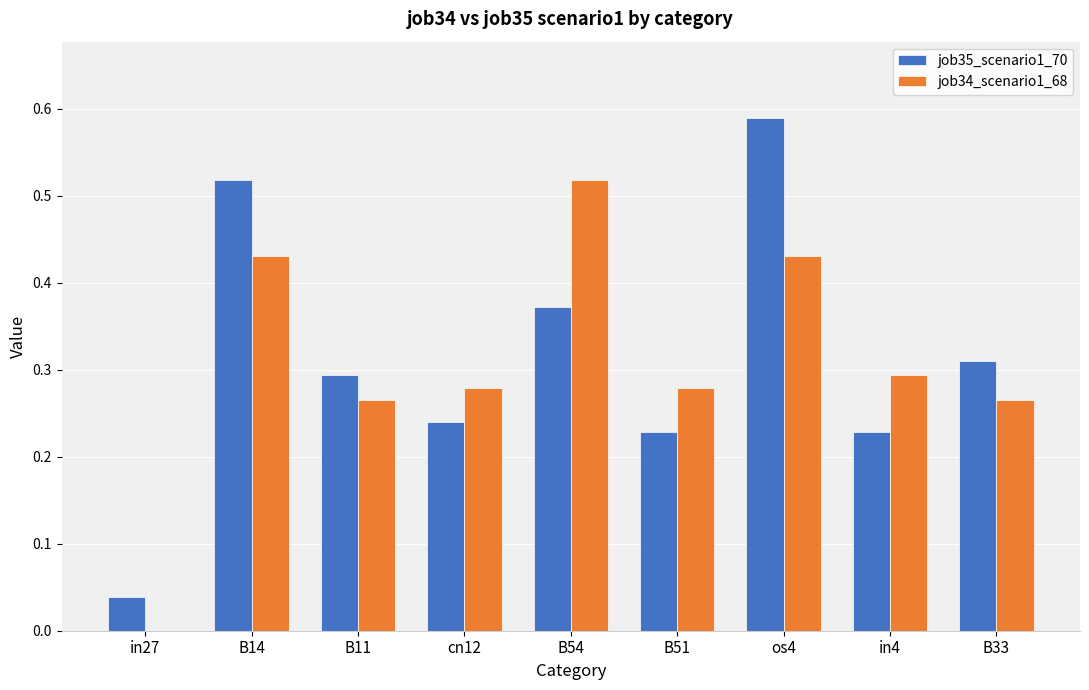

The value of job34_scenario1_68 at in27 is -0.2. True or false?

False